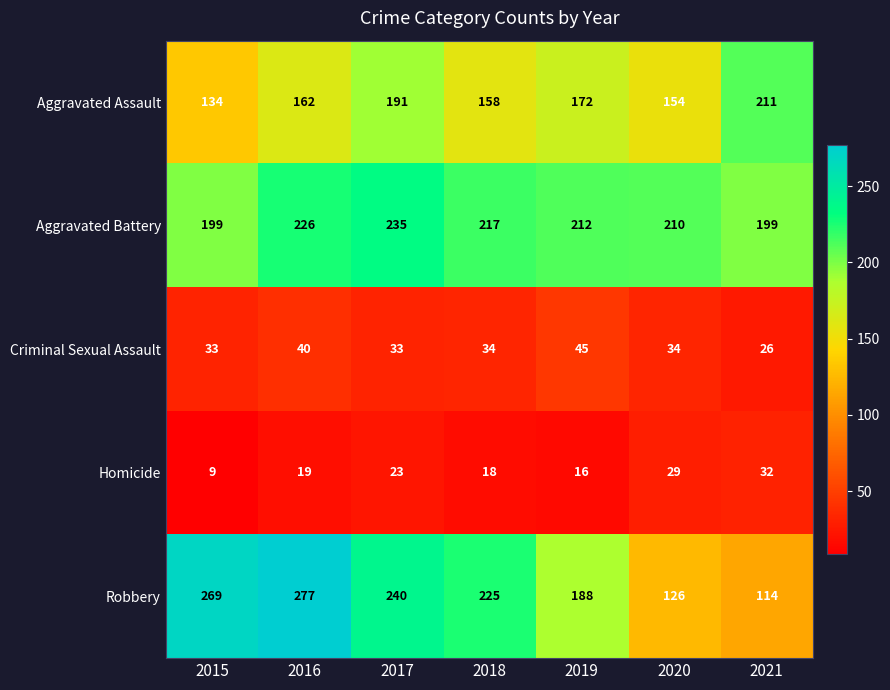

What is the difference between the maximum and second lowest values in the Aggravated Assault series?

57